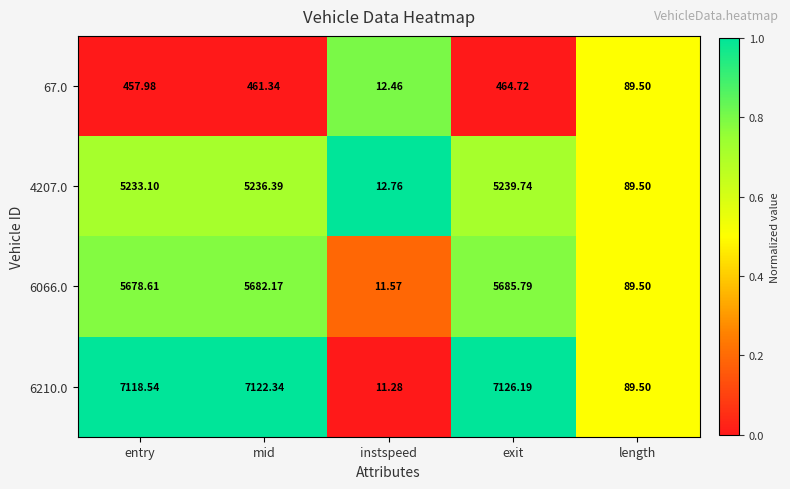

At which label does 67.0 first exceed 457?

entry